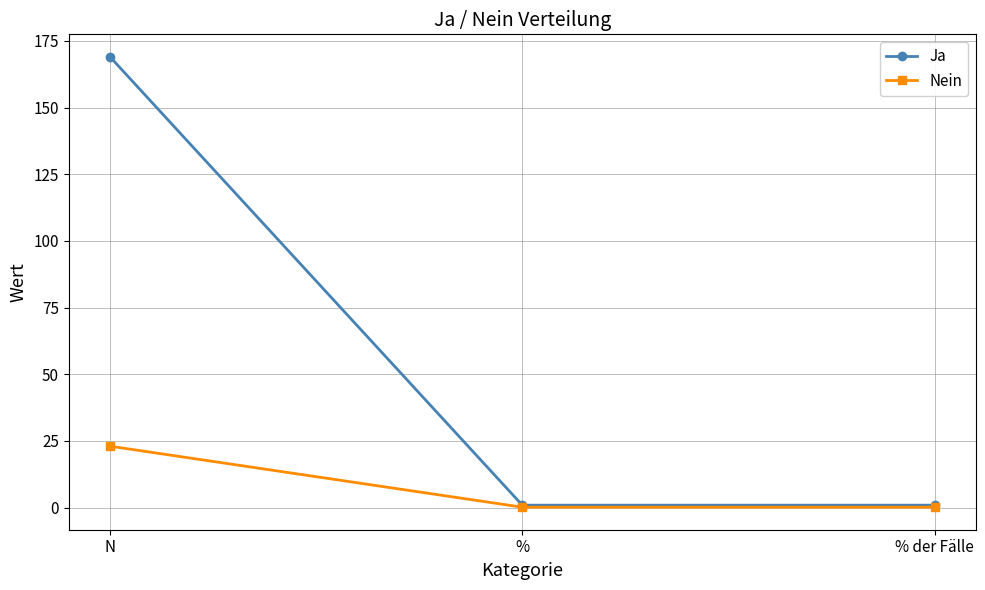

What is the difference between the Nein values at N and %?

22.9